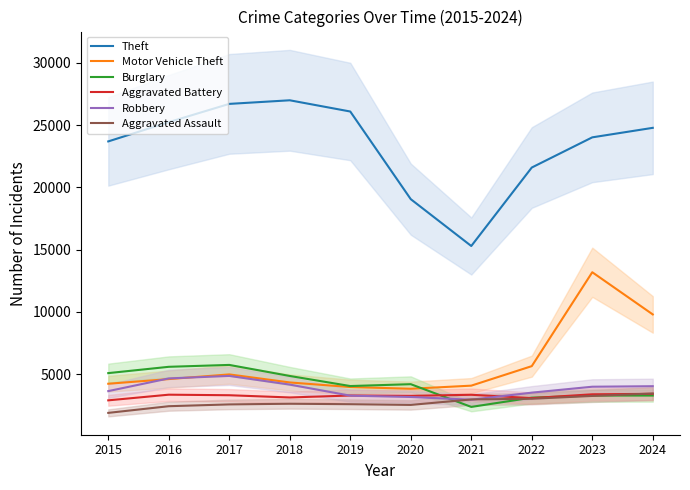

How many series are shown in this chart?

6